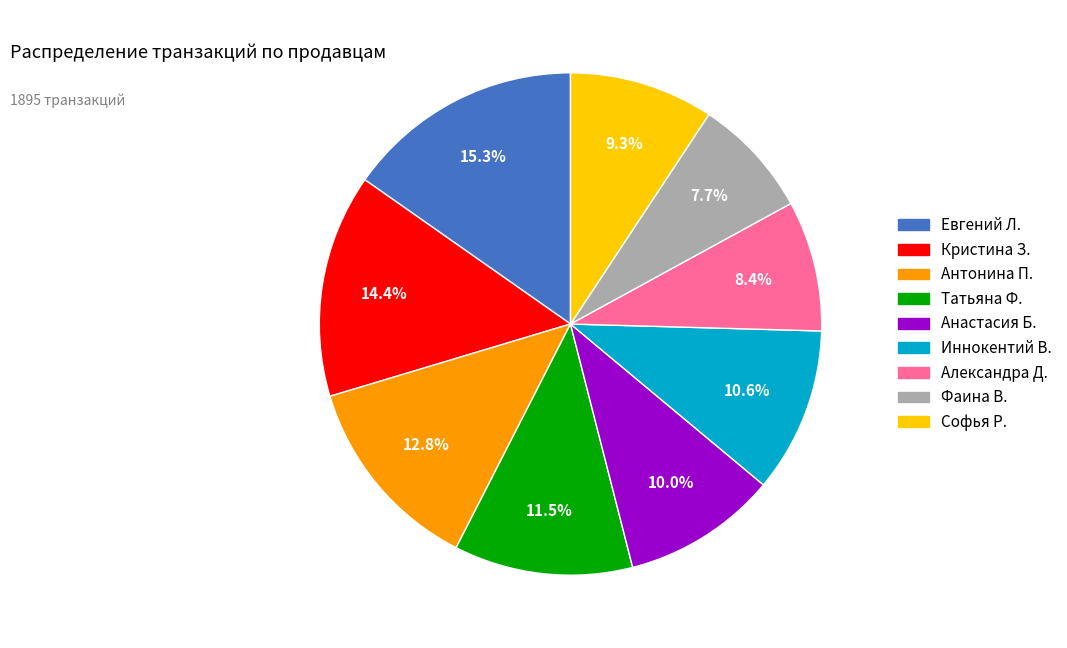

Which category has the smallest portion of the pie?

Фаина В.